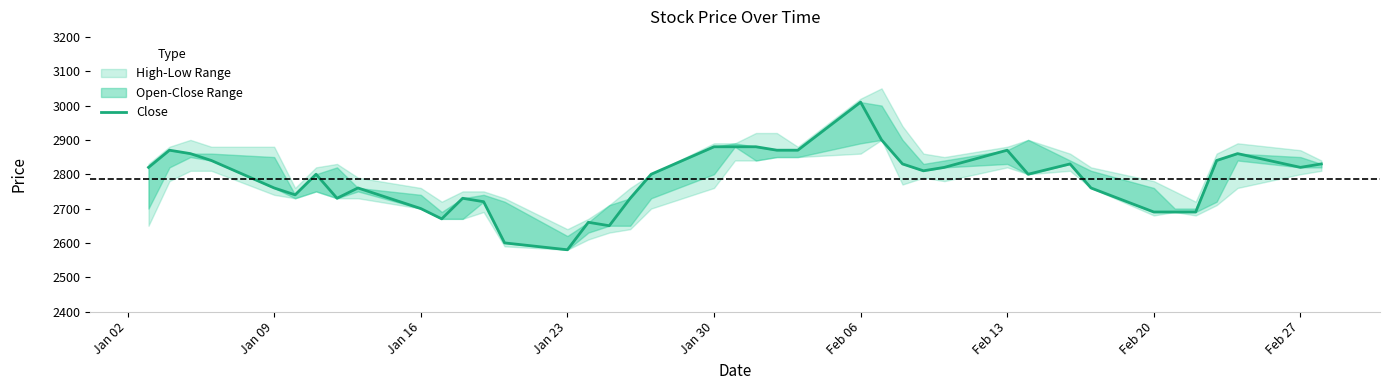

How many data points are less than 2810?

20